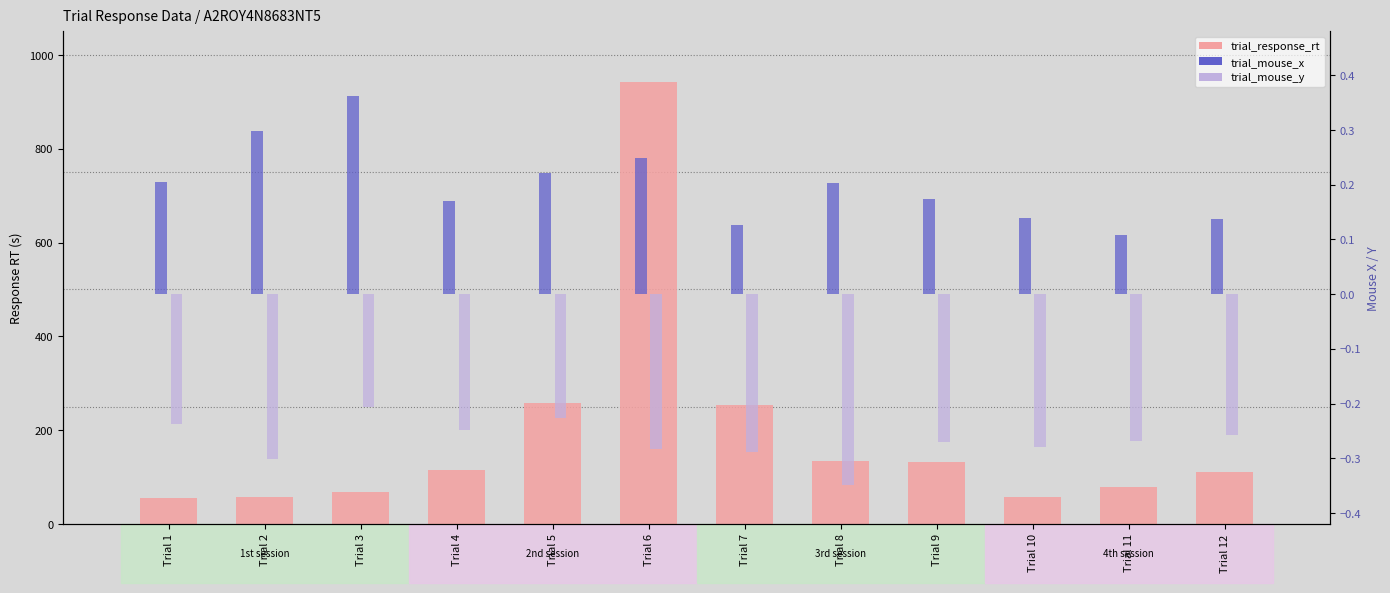

Which series has the largest range (max minus min)?

trial_response_rt